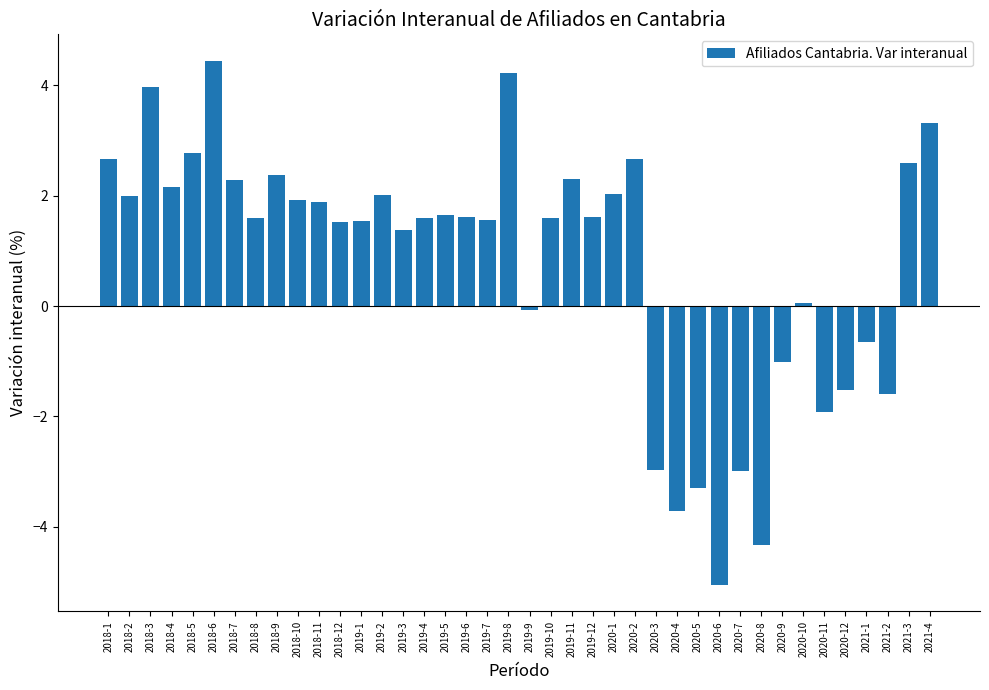

What value does the data have at 2019-11?

2.3